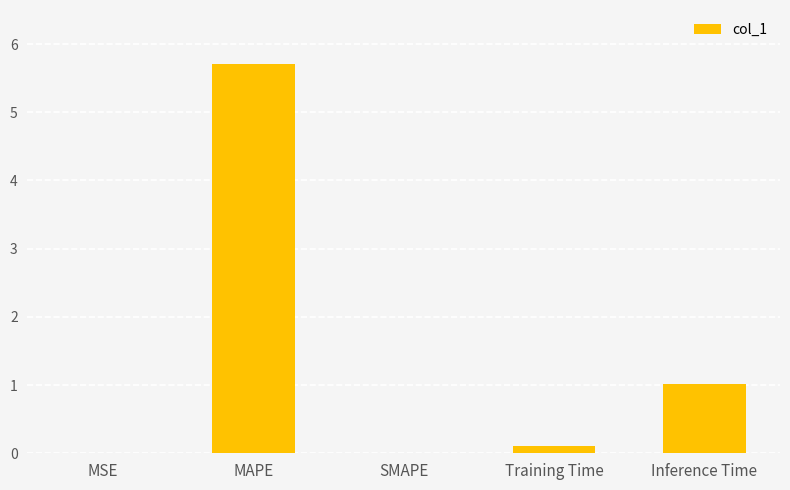

How many data points does each series have?

5